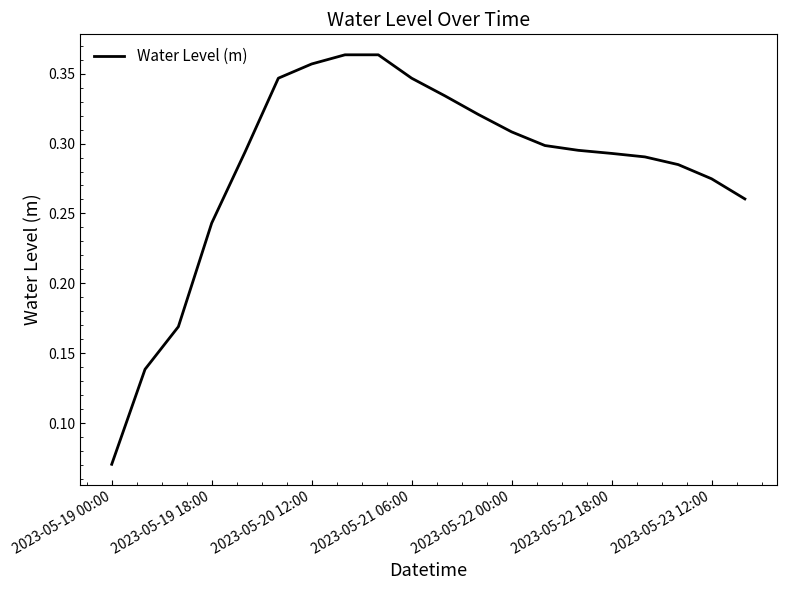

How many lines are shown in the chart?

1